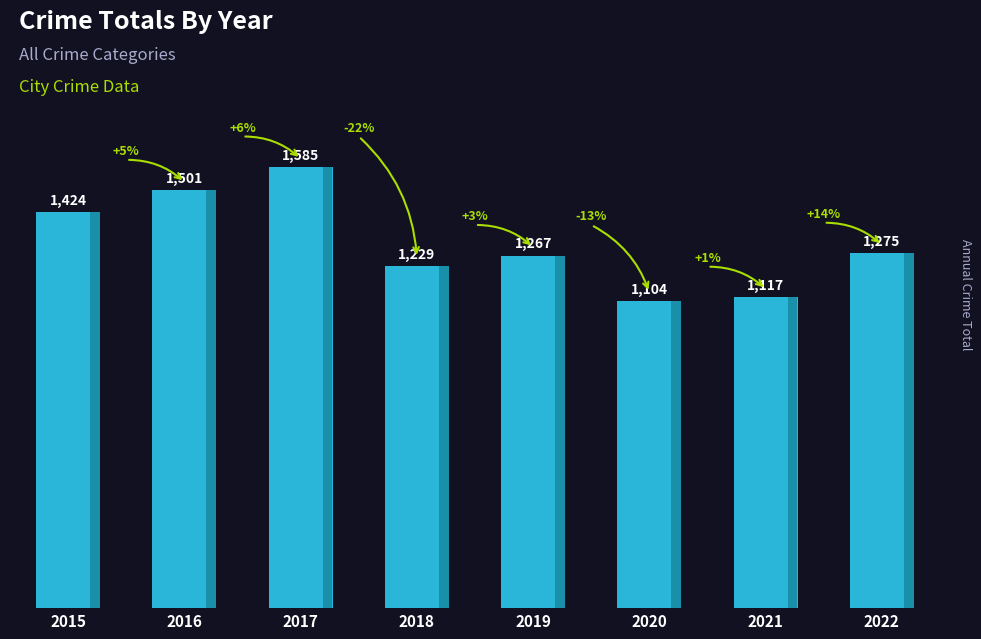

Is it true that the value at 2018 is 1229?

True